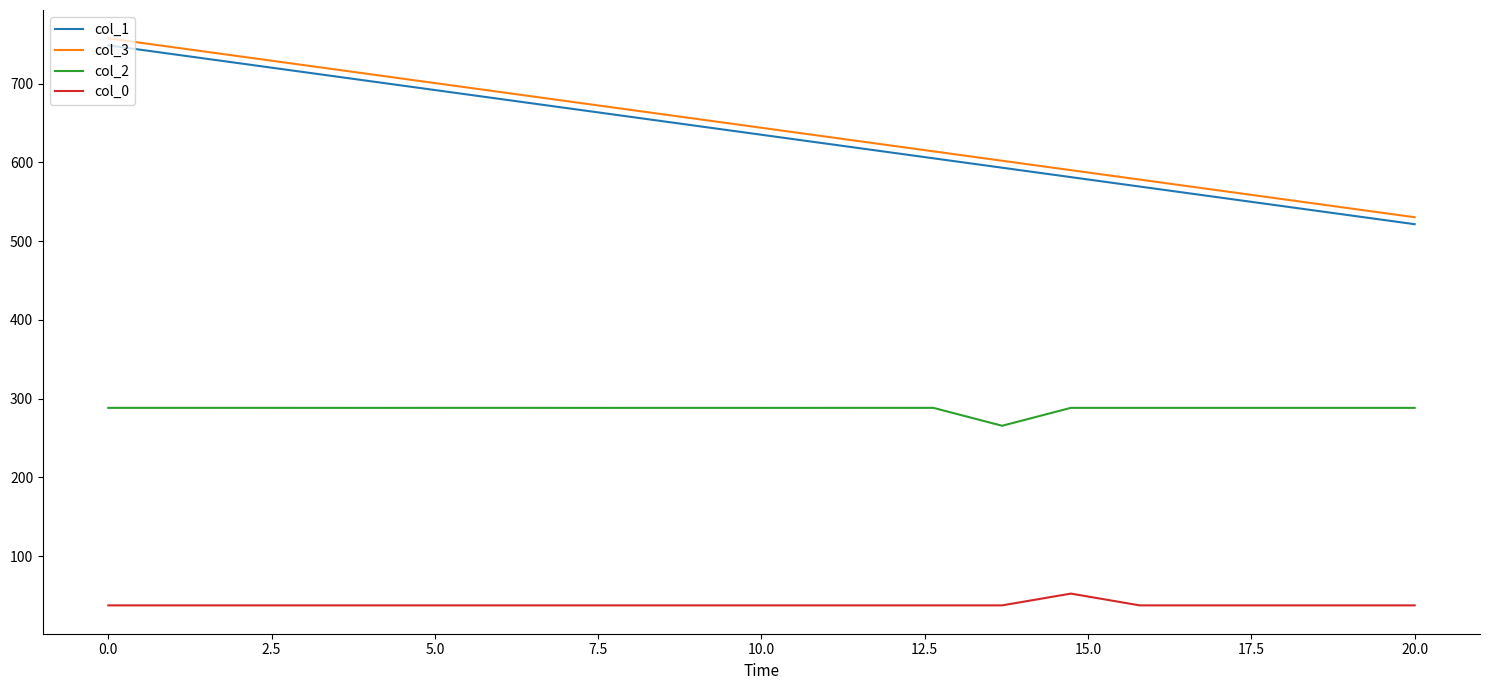

What is the minimum value for col_3?

530.5